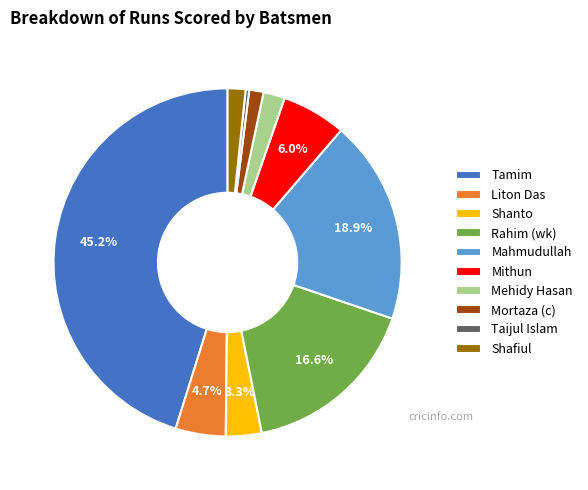

Approximately how many times larger is the value at Shanto compared to Taijul Islam?

10.0